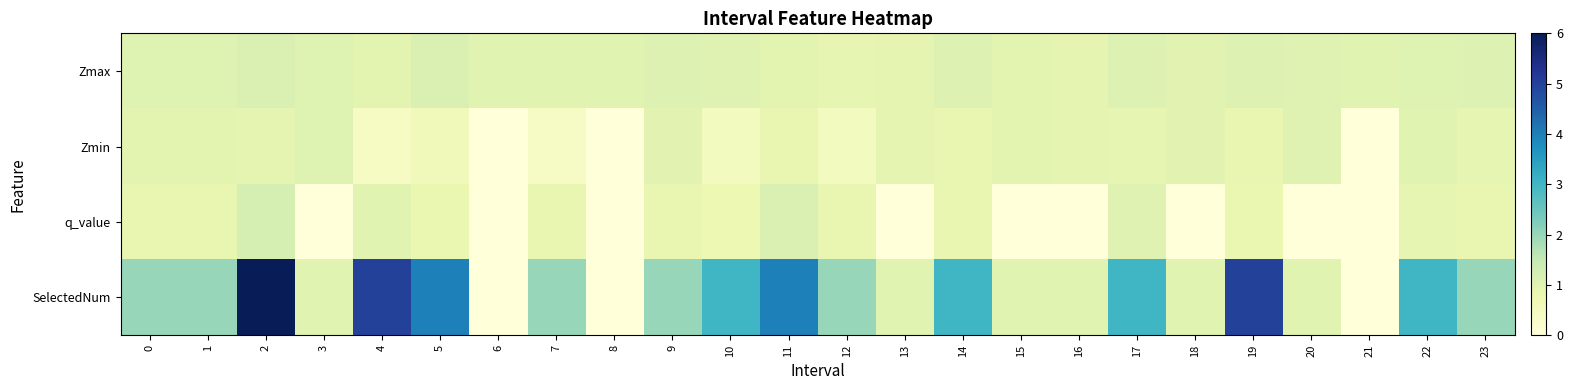

At which category is the sum across all series the highest?

2